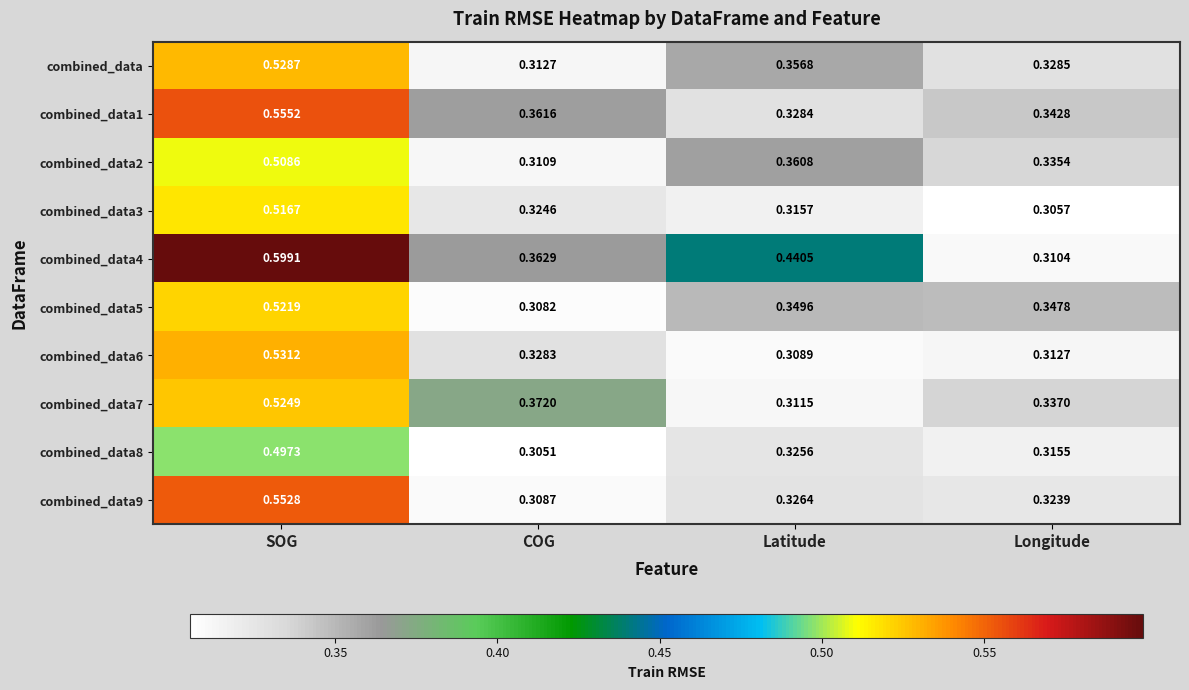

Which category has the highest value across all series?

SOG